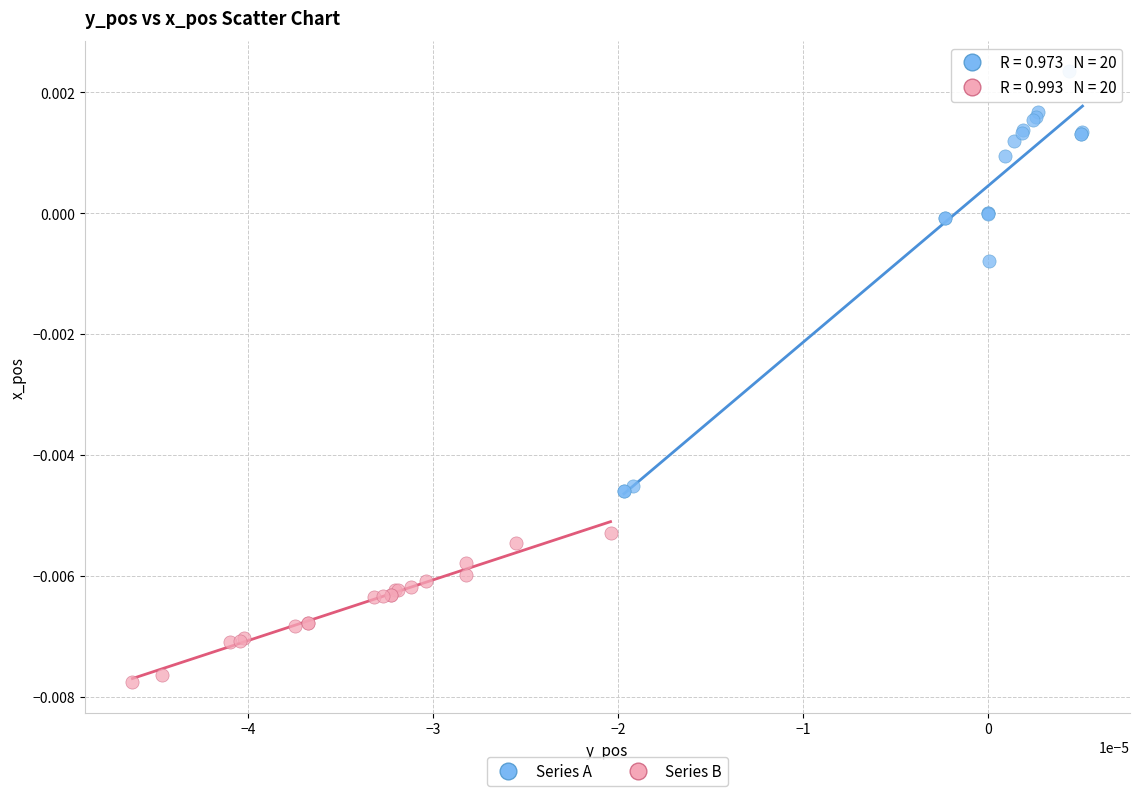

Which series reaches the minimum Y coordinate?

Series B